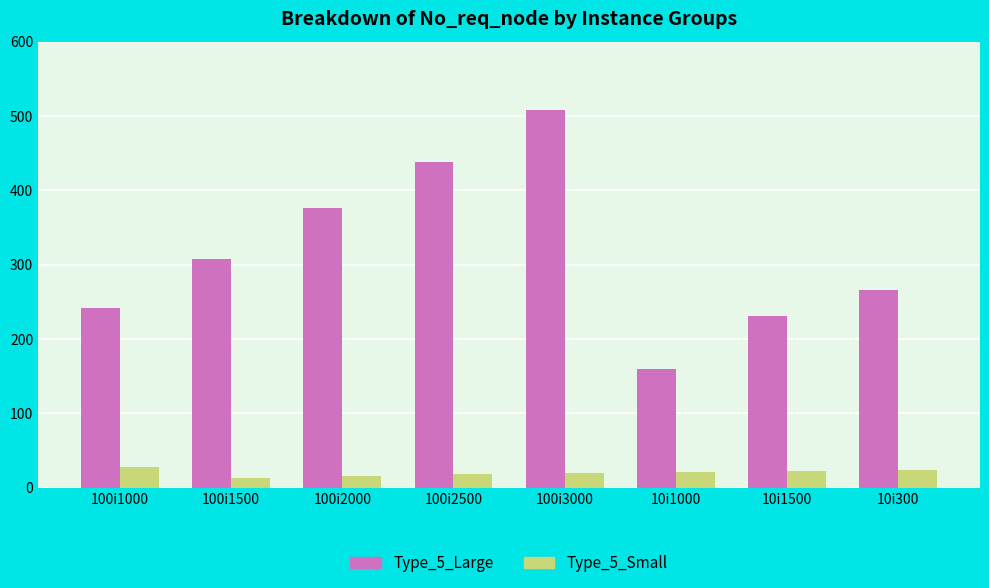

Which category has the highest value across all series?

100i3000